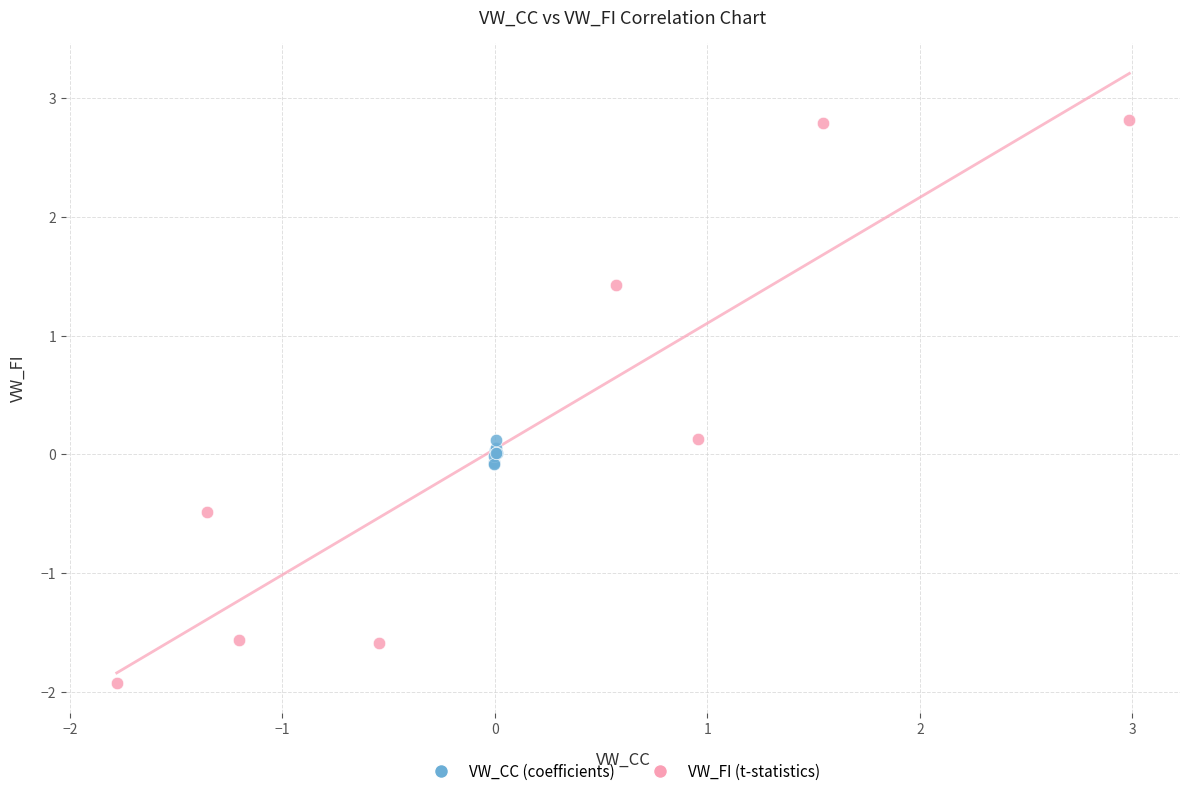

Which series contains the highest Y value?

VW_FI (t-statistics)